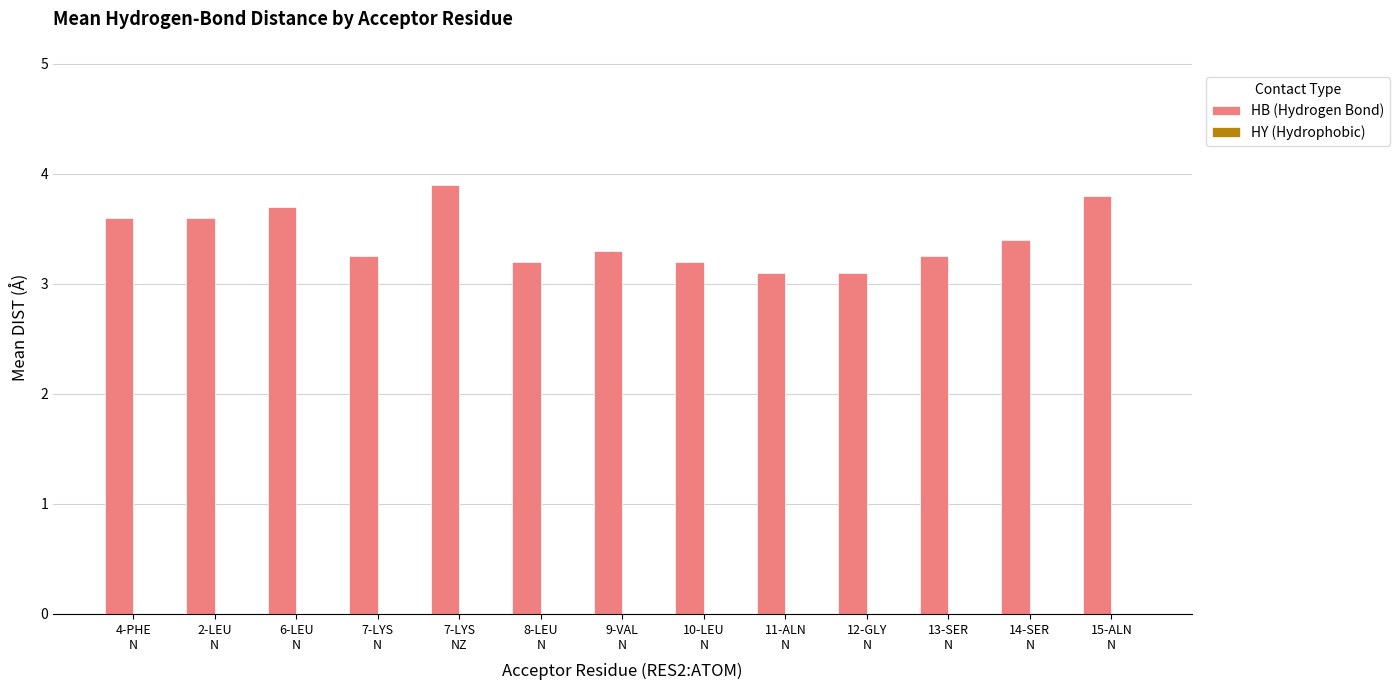

What is the difference between the second highest and second lowest values?

0.7